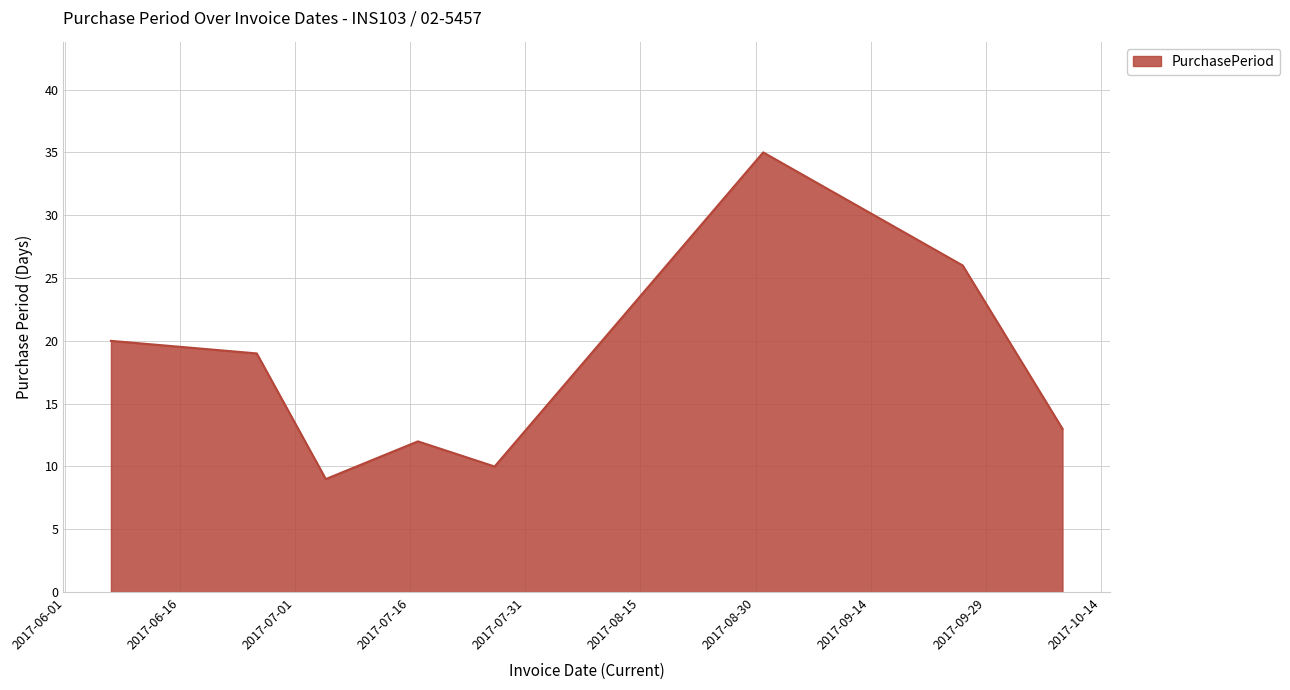

What is the smallest value displayed?

9